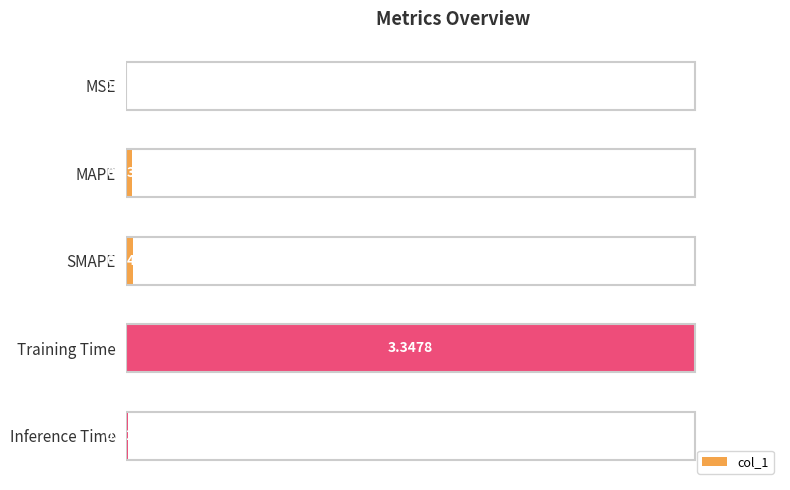

What is the change in value from SMAPE to Training Time?

+3.3